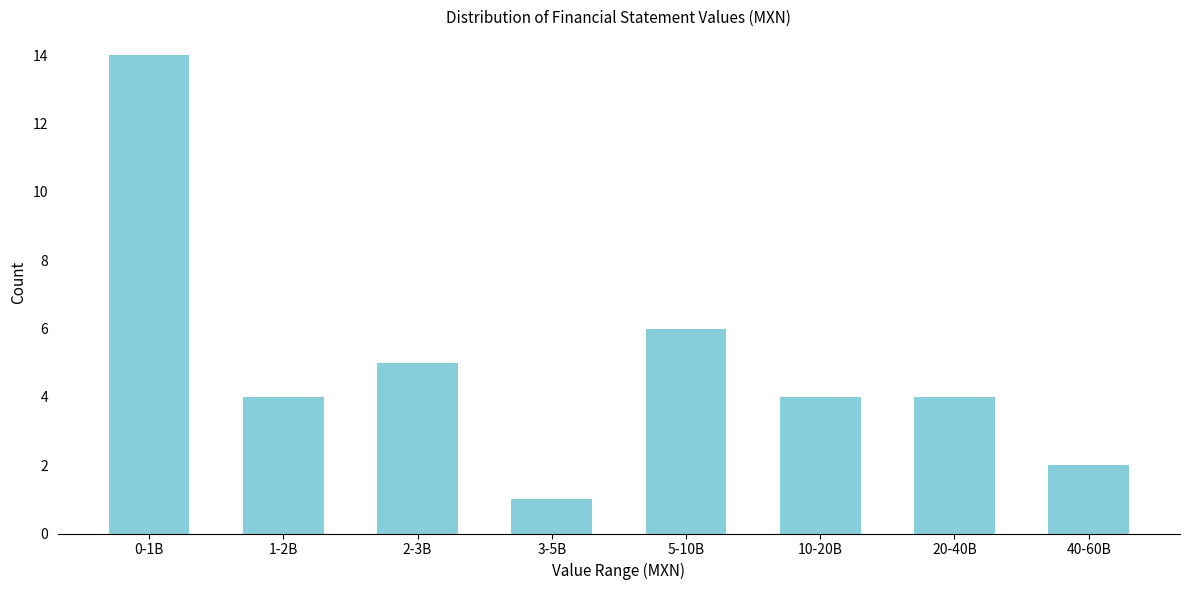

Reading left to right, list all the values displayed in this chart.

14	4	5	1	6	4	4	2